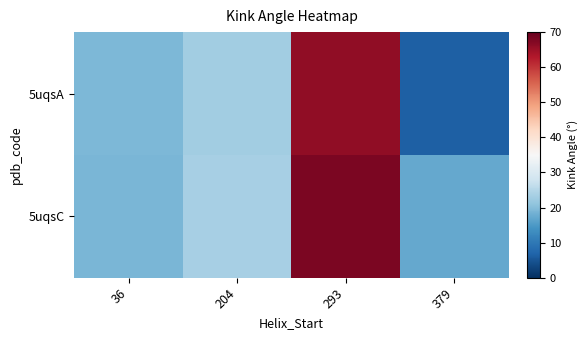

Reading left to right, transcribe all the data shown in this chart.

5uqsA: 36=19.2	204=22.8	293=66.1	379=6.3
5uqsC: 36=18.9	204=23.4	293=67.8	379=17.0